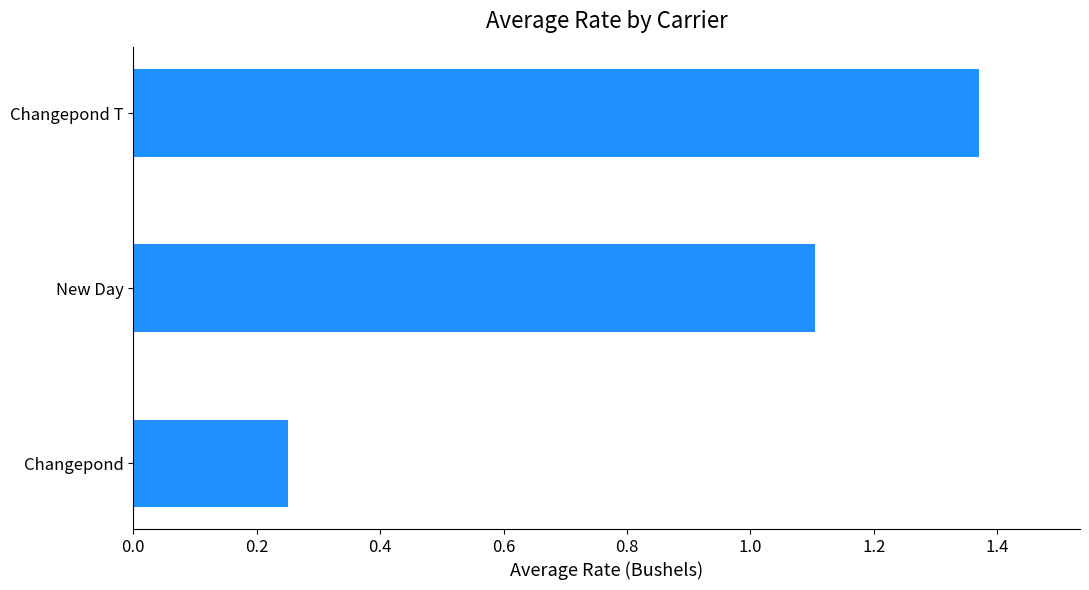

Rank the categories by value from highest to lowest.

Changepond T, New Day, Changepond